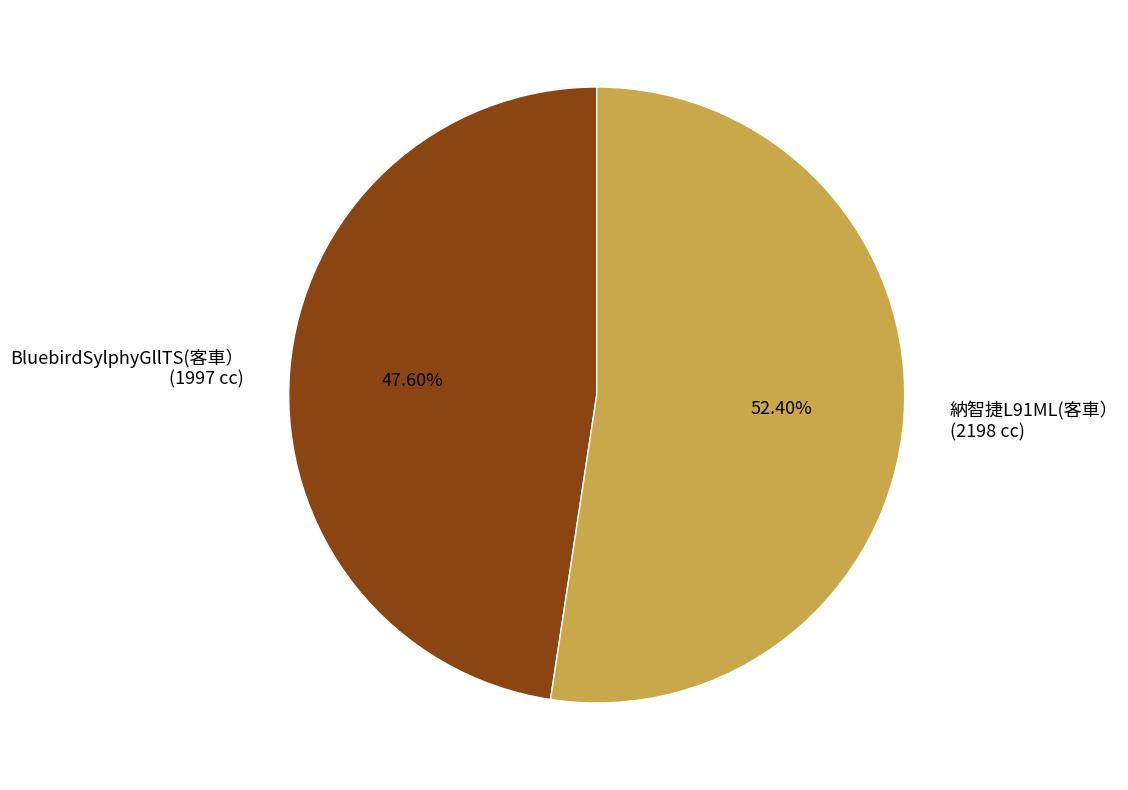

How many segments does this pie chart have?

2